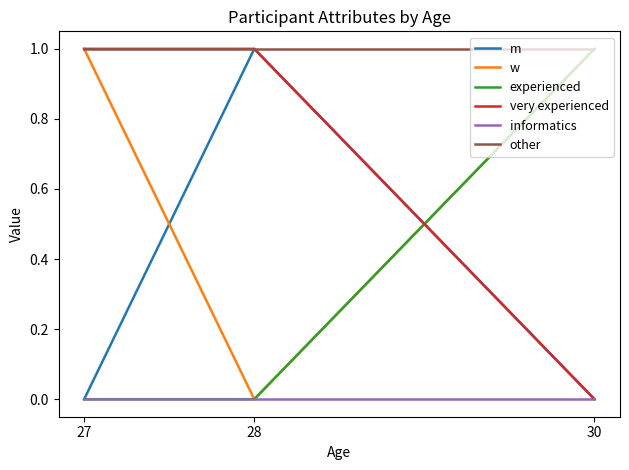

True or false: w has a value of 2 at 27.

False